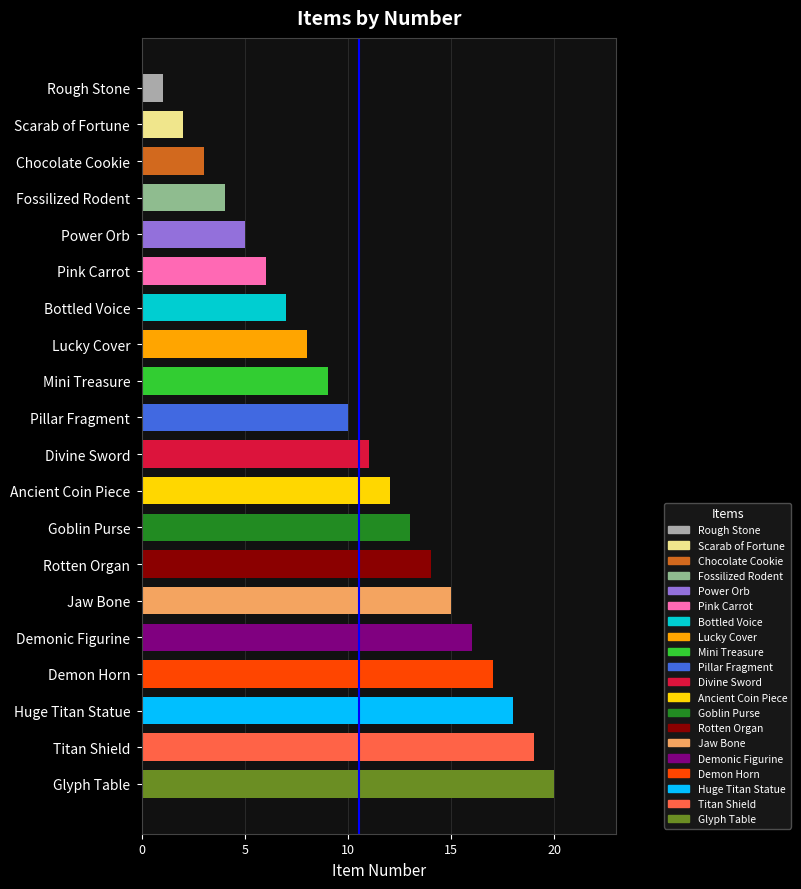

What is the label of the 17th bar from the bottom?

Fossilized Rodent